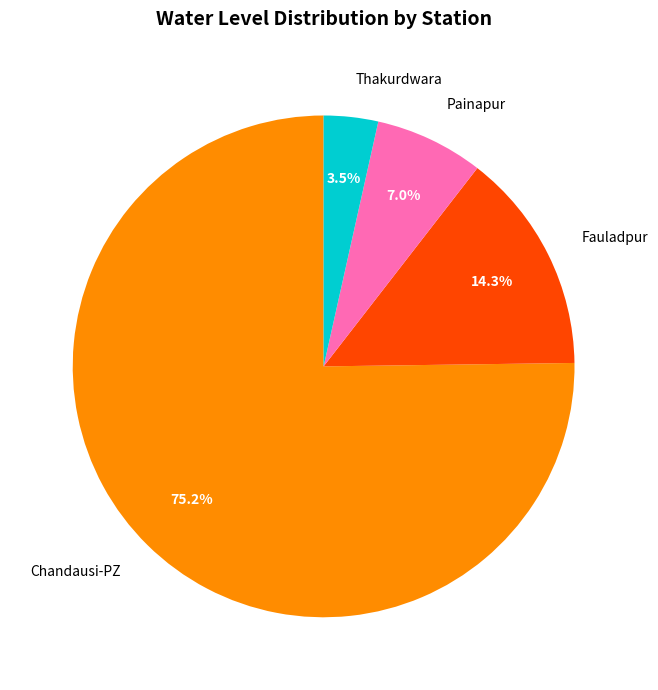

Combined, what portion of the pie is Thakurdwara and Fauladpur?

17.8%